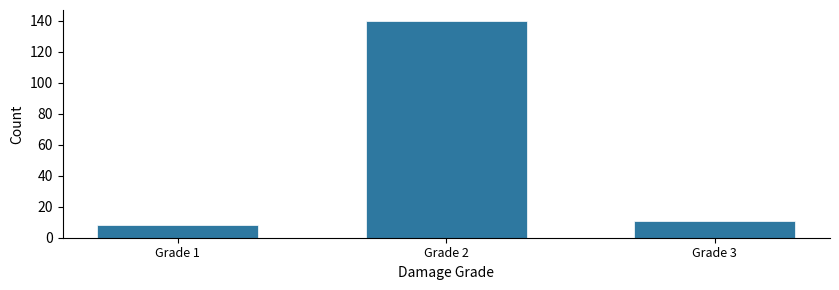

Reading right to left, what are all the values shown in this chart?

11	140	8